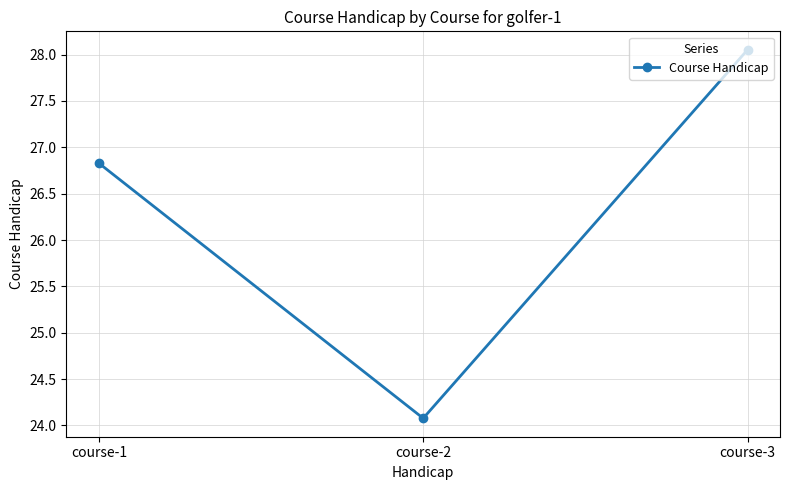

Between course-2 and course-3, which is larger?

course-3